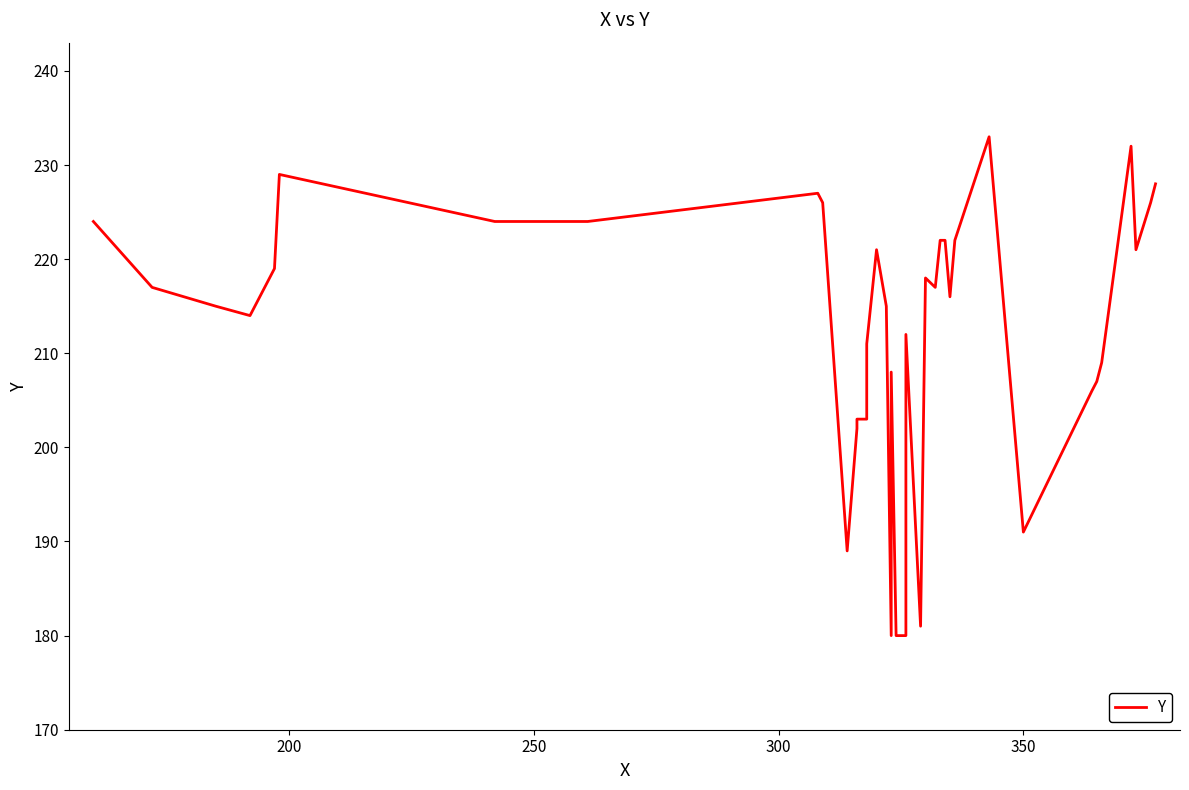

Is this an area chart (filled region under the line)?

No